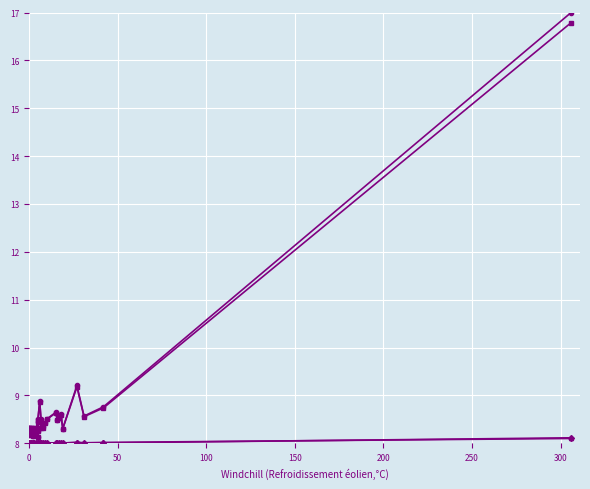

How many interior local valleys does the Total_Positives series have?

9